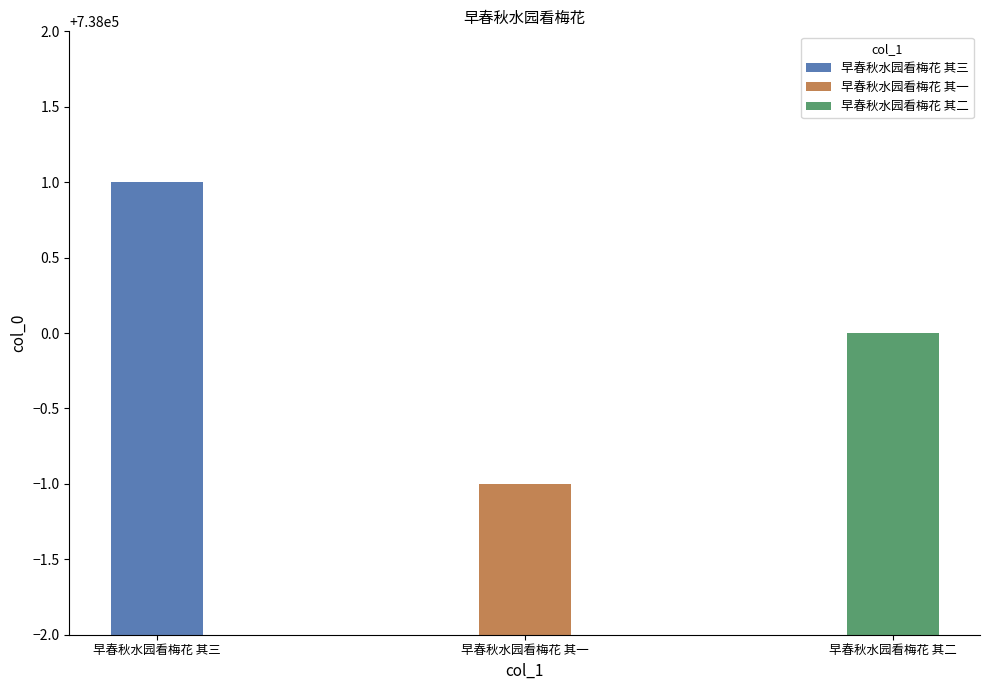

Count the number of categories in the chart.

3